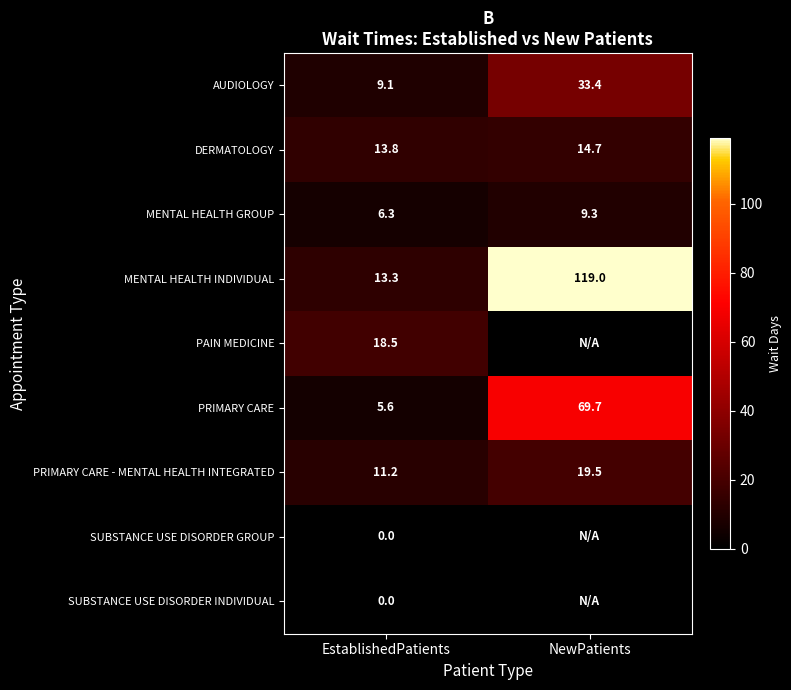

Which has a higher value, NewPatients or EstablishedPatients?

NewPatients